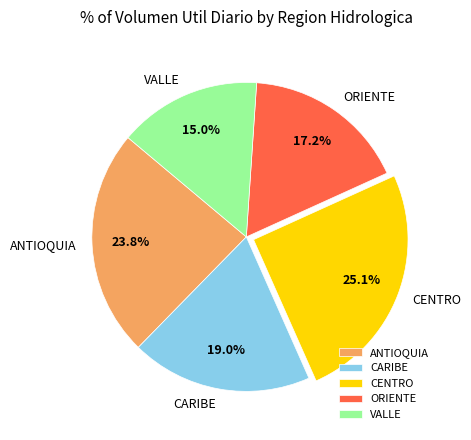

To the nearest percent, what is the average slice percentage?

20%